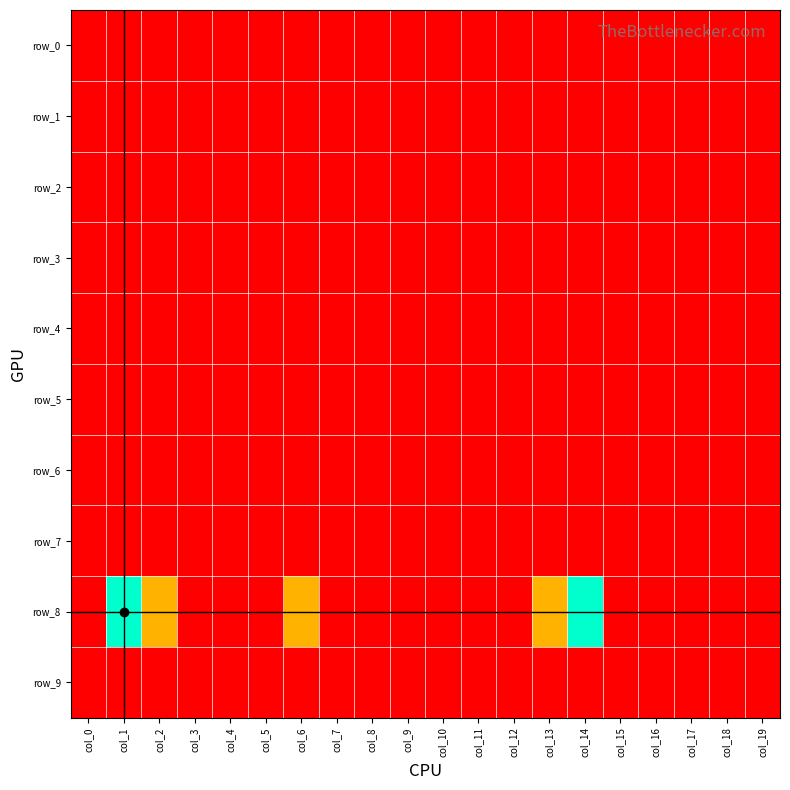

Is the value of row_7 at col_11 greater than the value of row_3 at col_12?

No